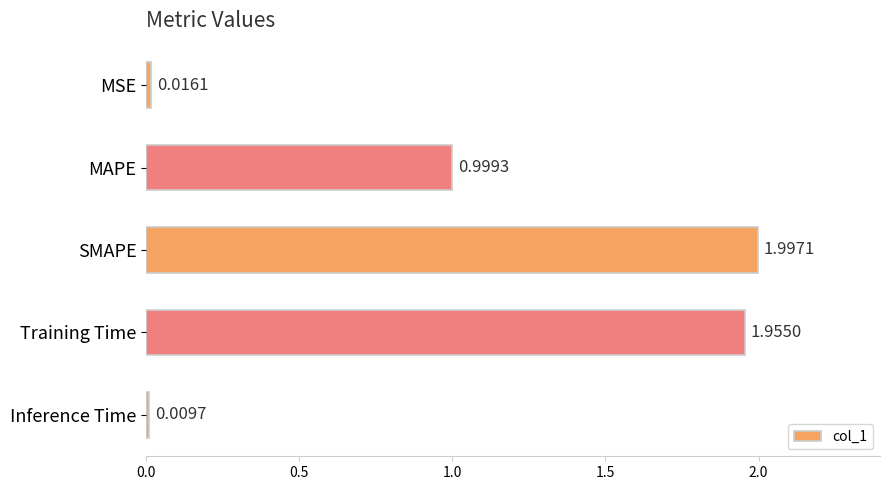

What is the label of the 3rd bar from the bottom?

SMAPE